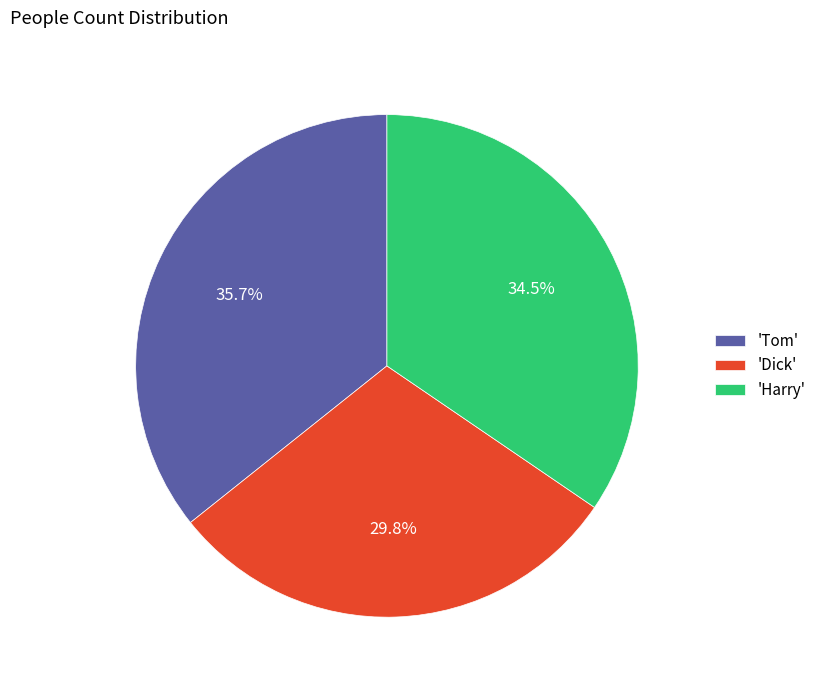

How many segments does this pie chart have?

3